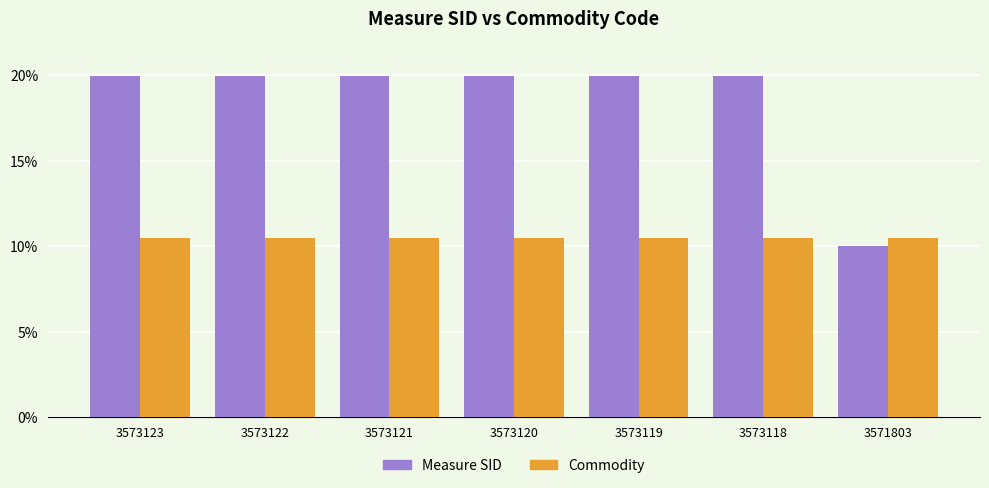

Which series has the widest spread of values?

Measure SID